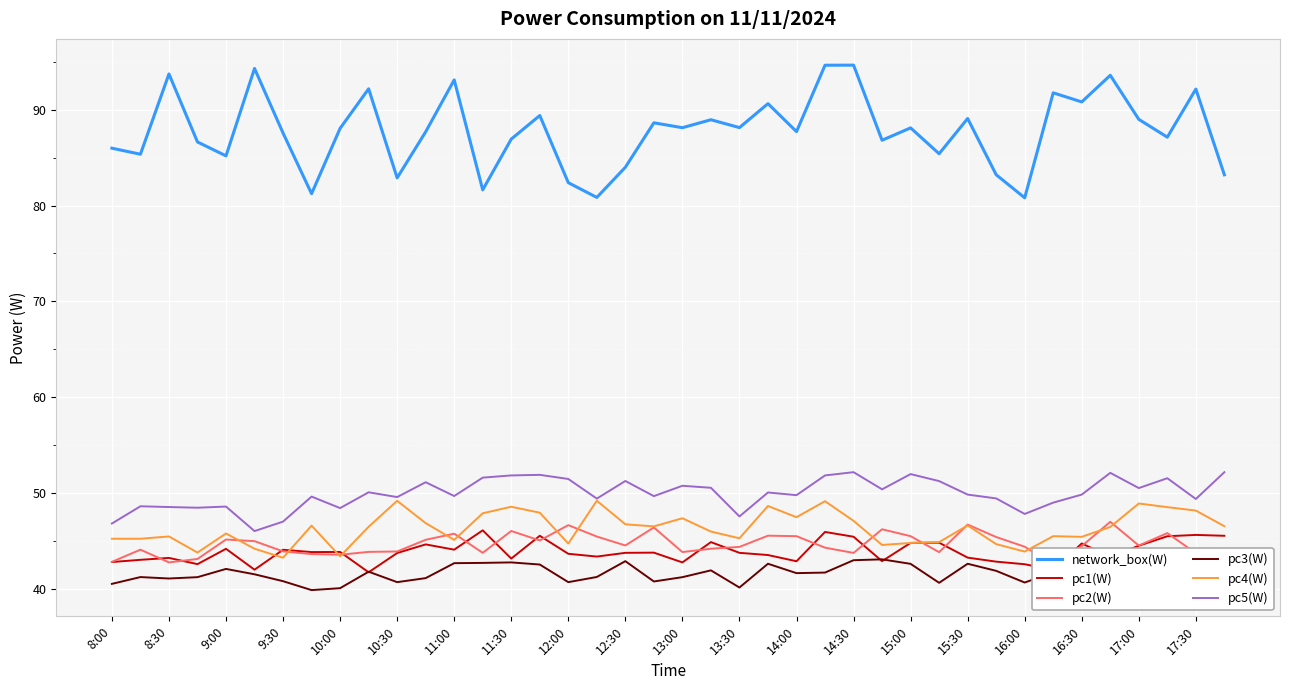

True or false: pc3(W) and network_box(W) intersect in this chart.

False